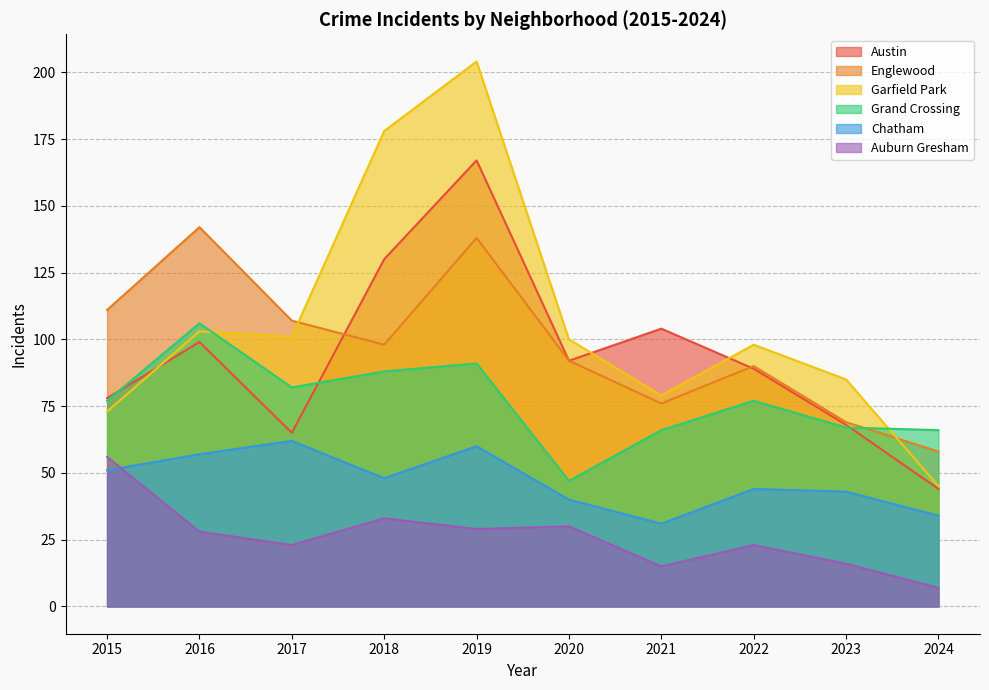

The value of Austin at 2016 is 99. True or false?

True